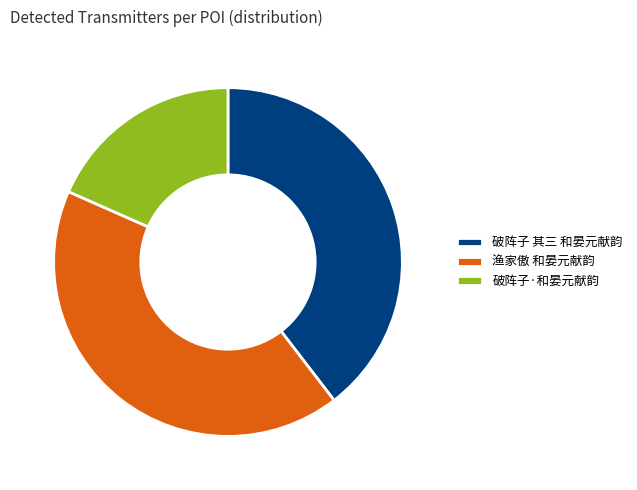

Which slice is the smallest?

破阵子·和晏元献韵